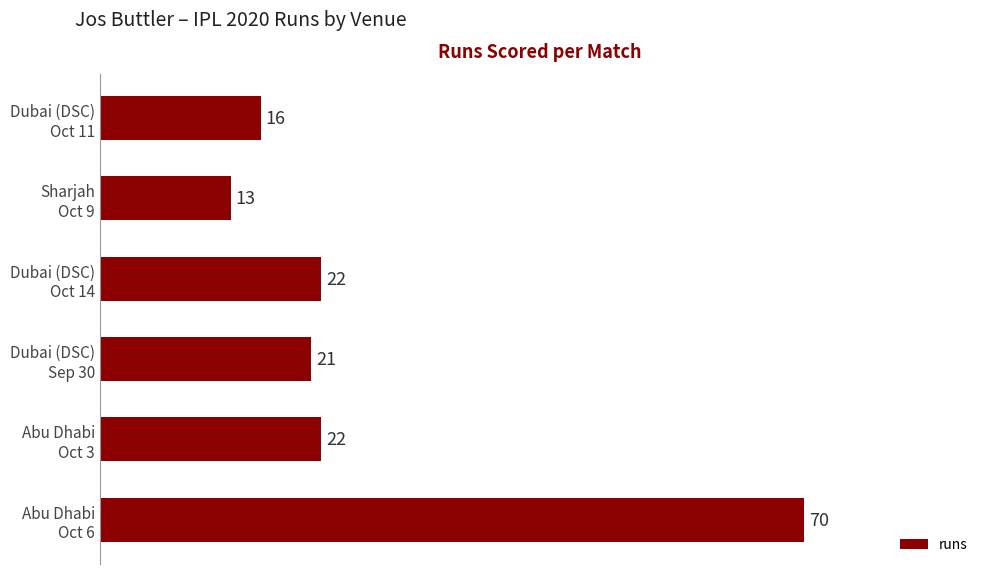

What is the sum of all values?

164